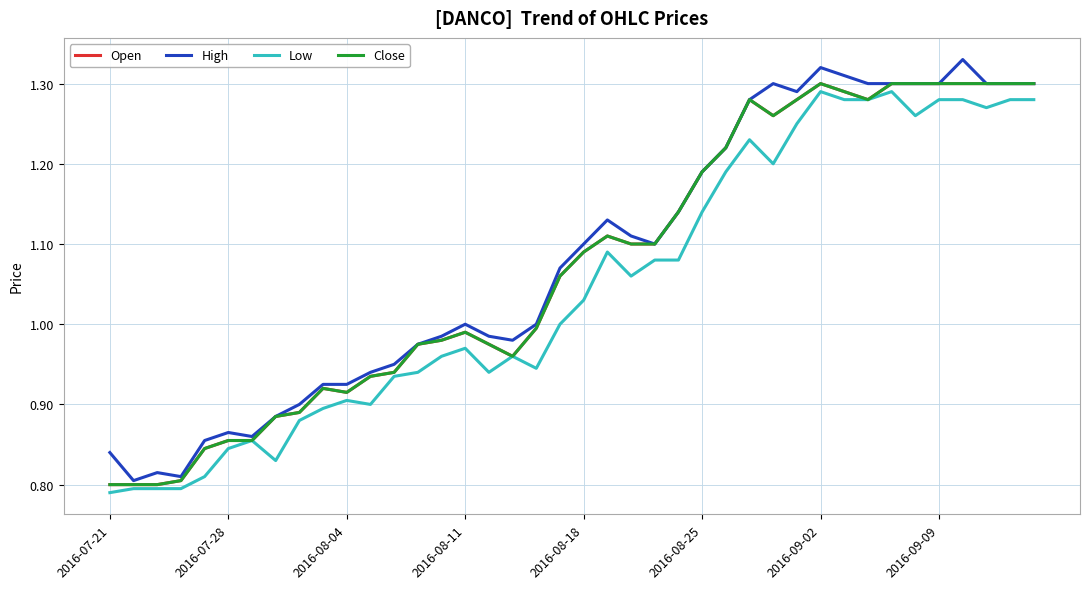

Does the chart have visible grid lines?

Yes